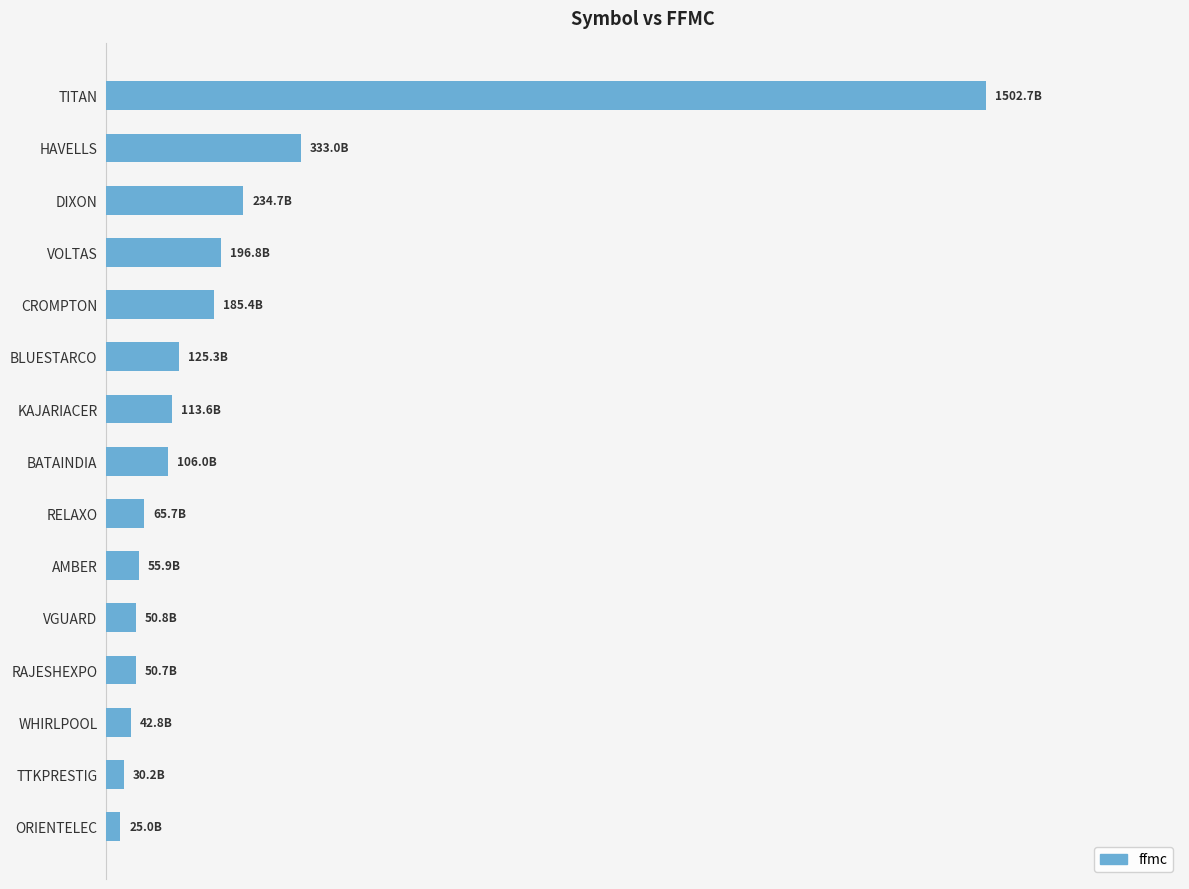

Are the bars horizontal?

Yes